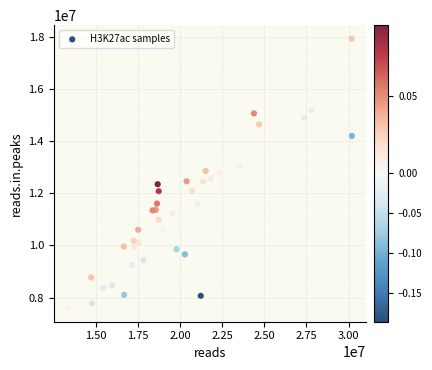

What is the range of X values (max minus min)?

16849550